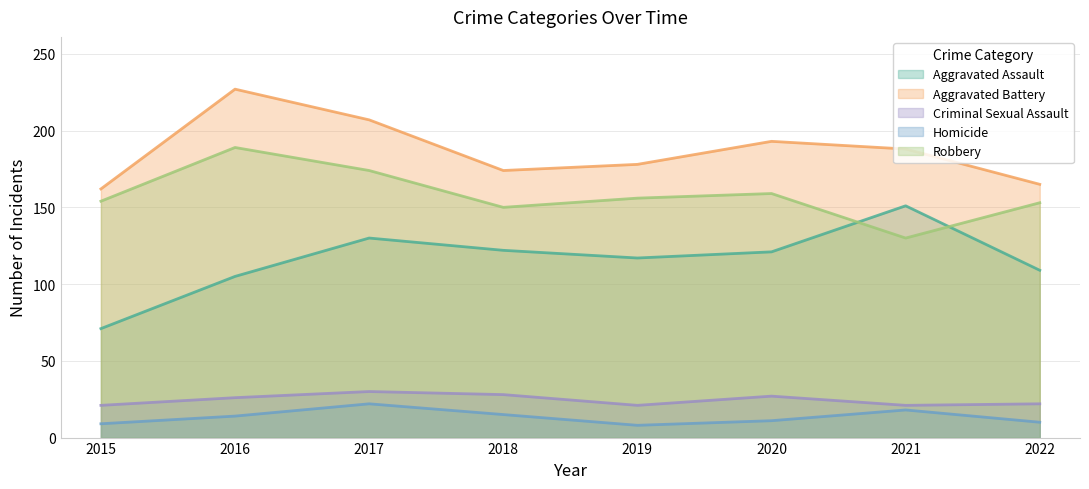

Rank the series by their maximum value, from lowest to highest.

Homicide, Criminal Sexual Assault, Aggravated Assault, Robbery, Aggravated Battery